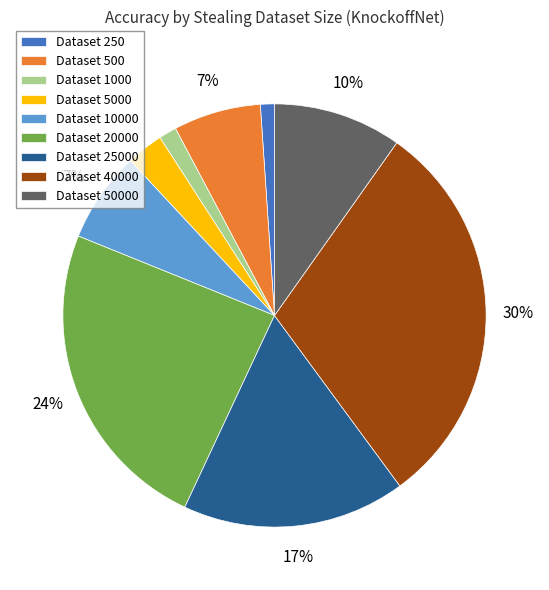

Do Dataset 5000 and Dataset 500 together represent more than half of the pie?

No